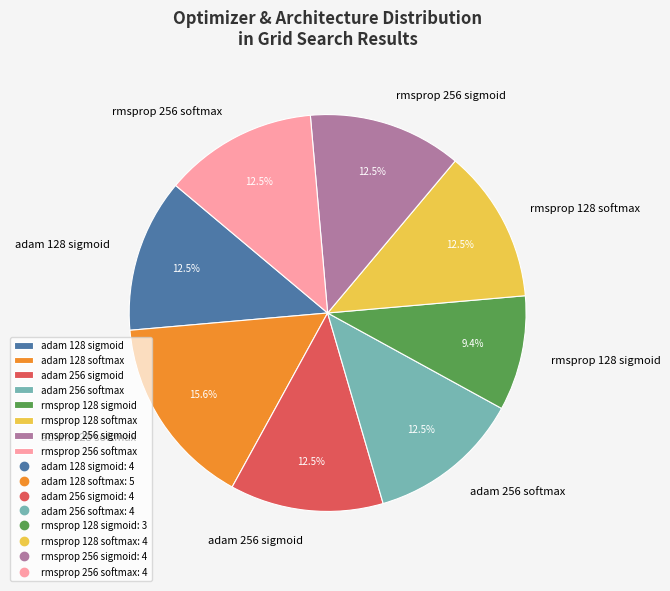

Which category has the smallest portion of the pie?

rmsprop 128 sigmoid